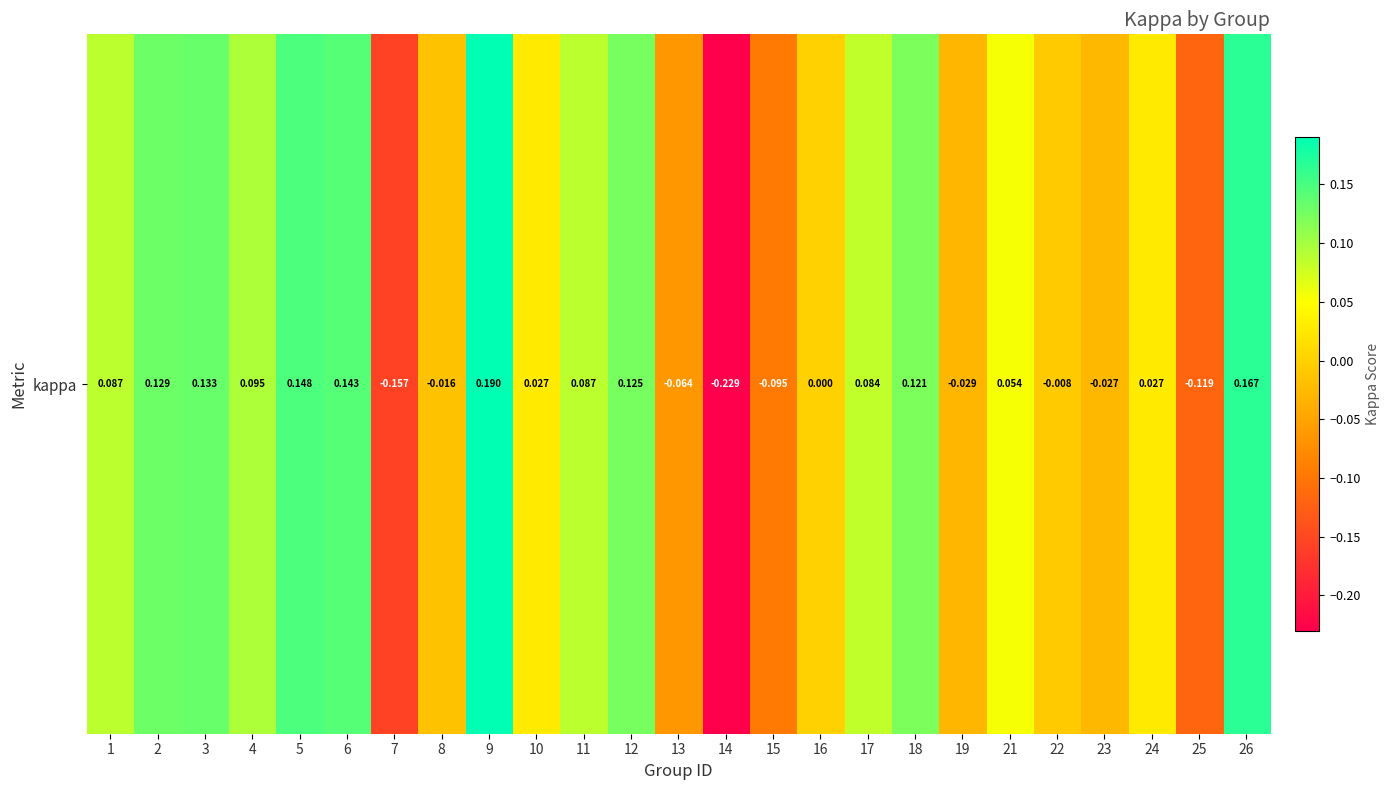

The value at 25 is -0.1. True or false?

True